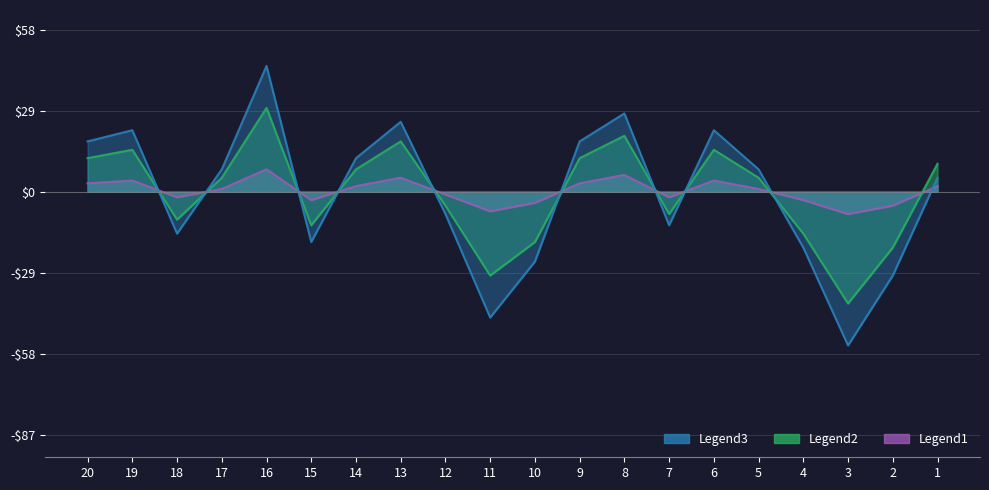

Reading left to right, transcribe all the data shown in this chart.

Legend1: 1=2	2=-5	3=-8	4=-3	5=1	6=4	7=-2	8=6	9=3	10=-4	11=-7	12=-1	13=5	14=2	15=-3	16=8	17=1	18=-2	19=4	20=3
Legend2: 1=10	2=-20	3=-40	4=-15	5=5	6=15	7=-8	8=20	9=12	10=-18	11=-30	12=-5	13=18	14=8	15=-12	16=30	17=5	18=-10	19=15	20=12
Legend3: 1=5	2=-30	3=-55	4=-20	5=8	6=22	7=-12	8=28	9=18	10=-25	11=-45	12=-8	13=25	14=12	15=-18	16=45	17=8	18=-15	19=22	20=18